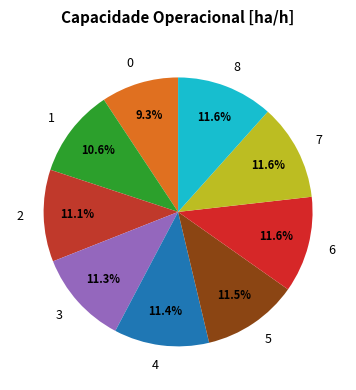

Is it true that 4 is 22% of the pie?

False